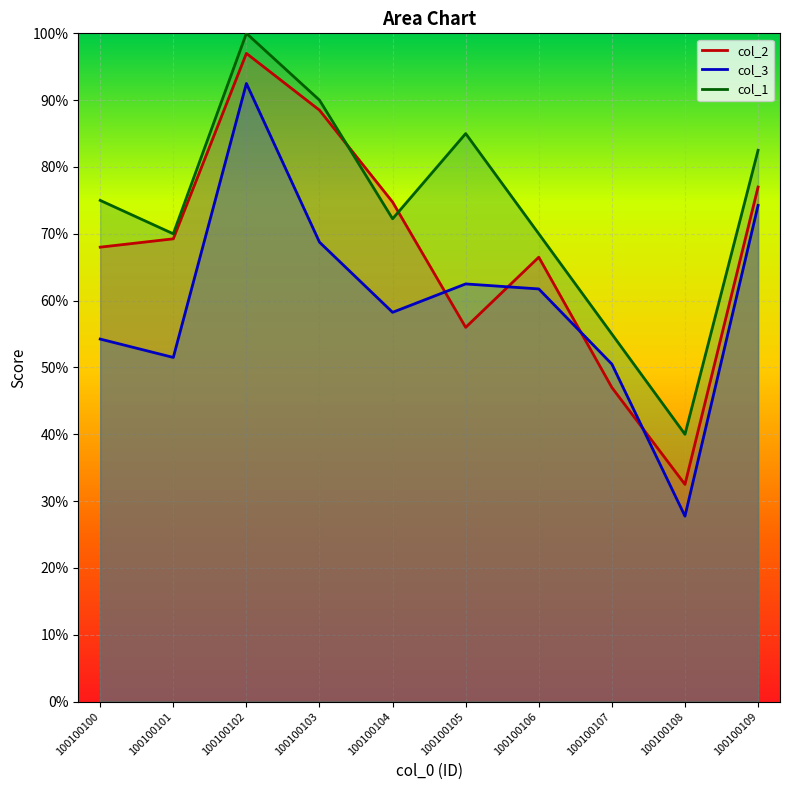

In col_2, how many points are higher than both neighbors (excluding endpoints)?

2